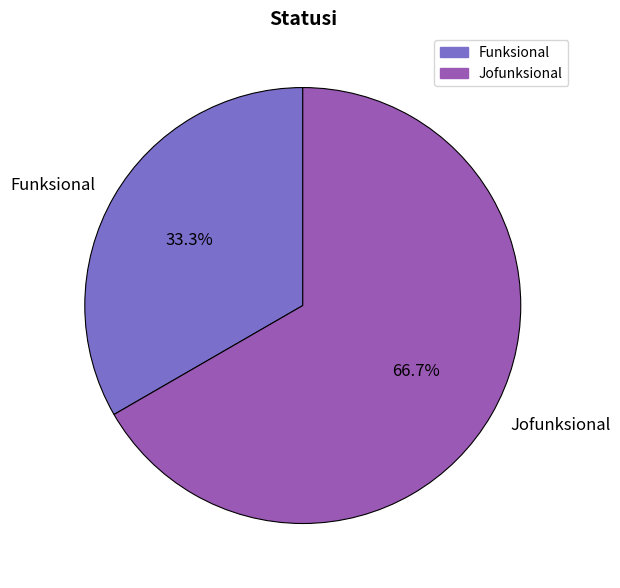

Which category has the smallest portion of the pie?

Funksional